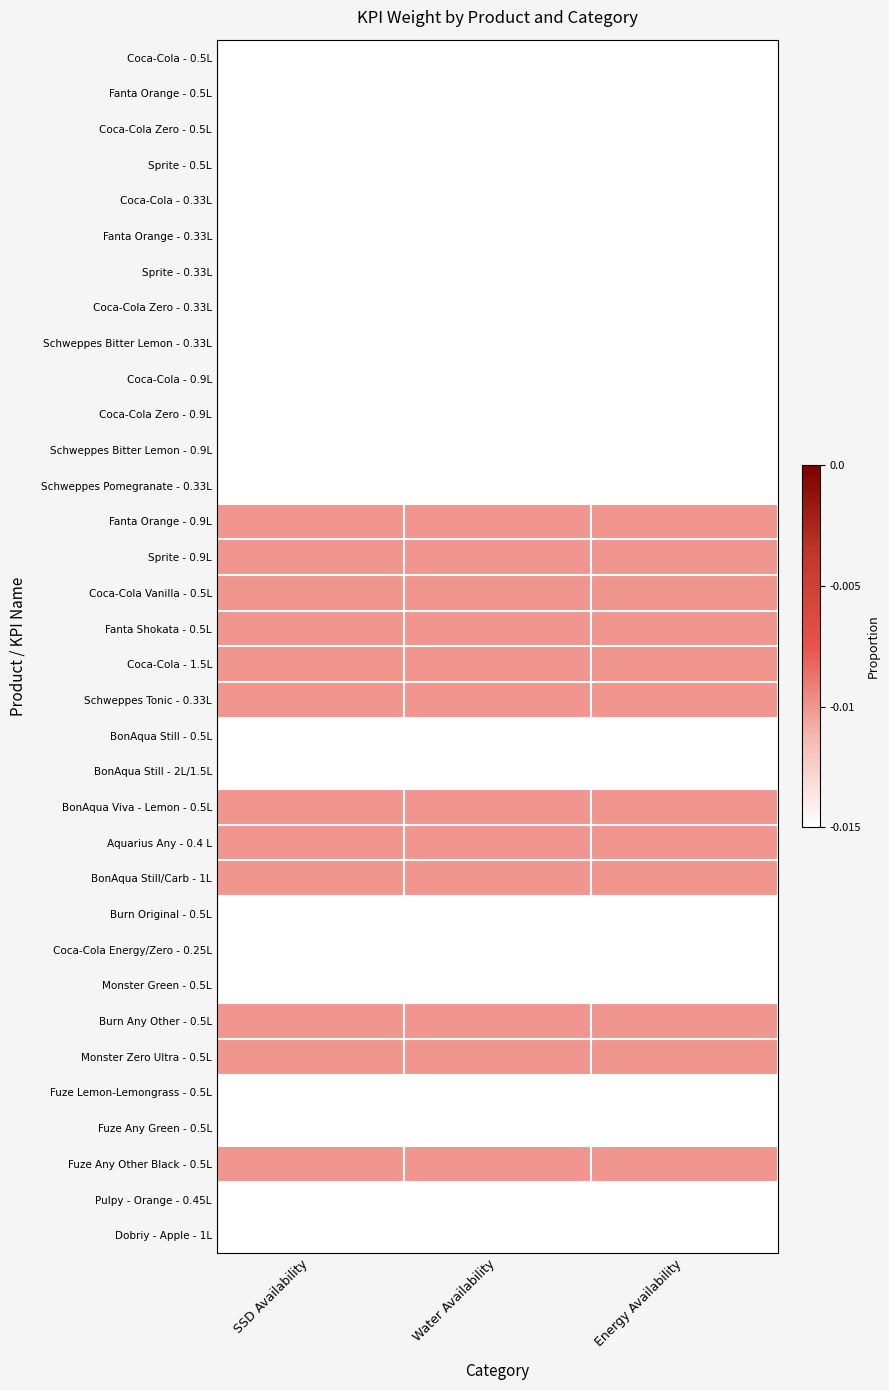

What is the total value across all series at Water Availability?

-0.5